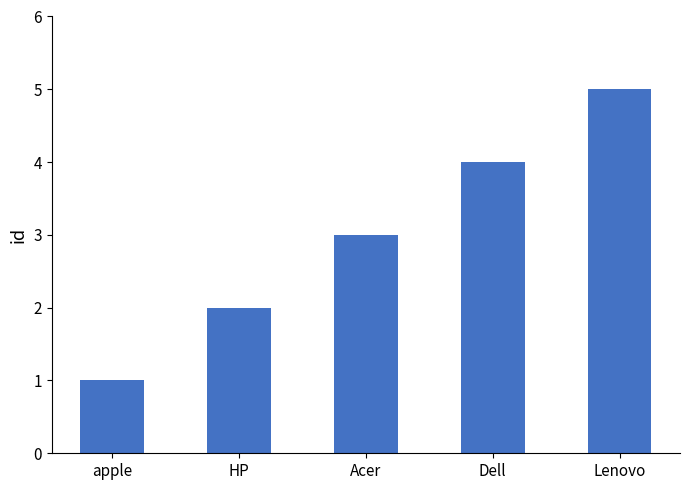

What is the label of the 5th bar from the right?

apple